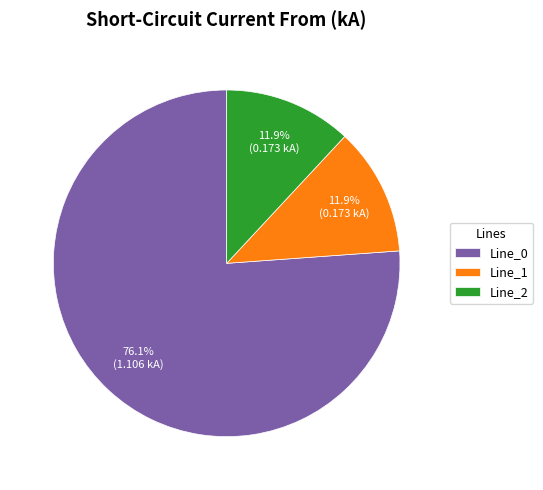

What percentage is NOT represented by Line_1?

88.1%